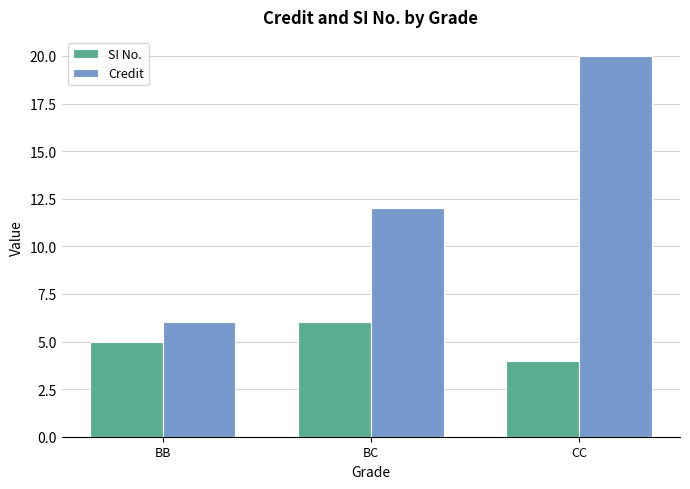

How many series are shown in this chart?

2